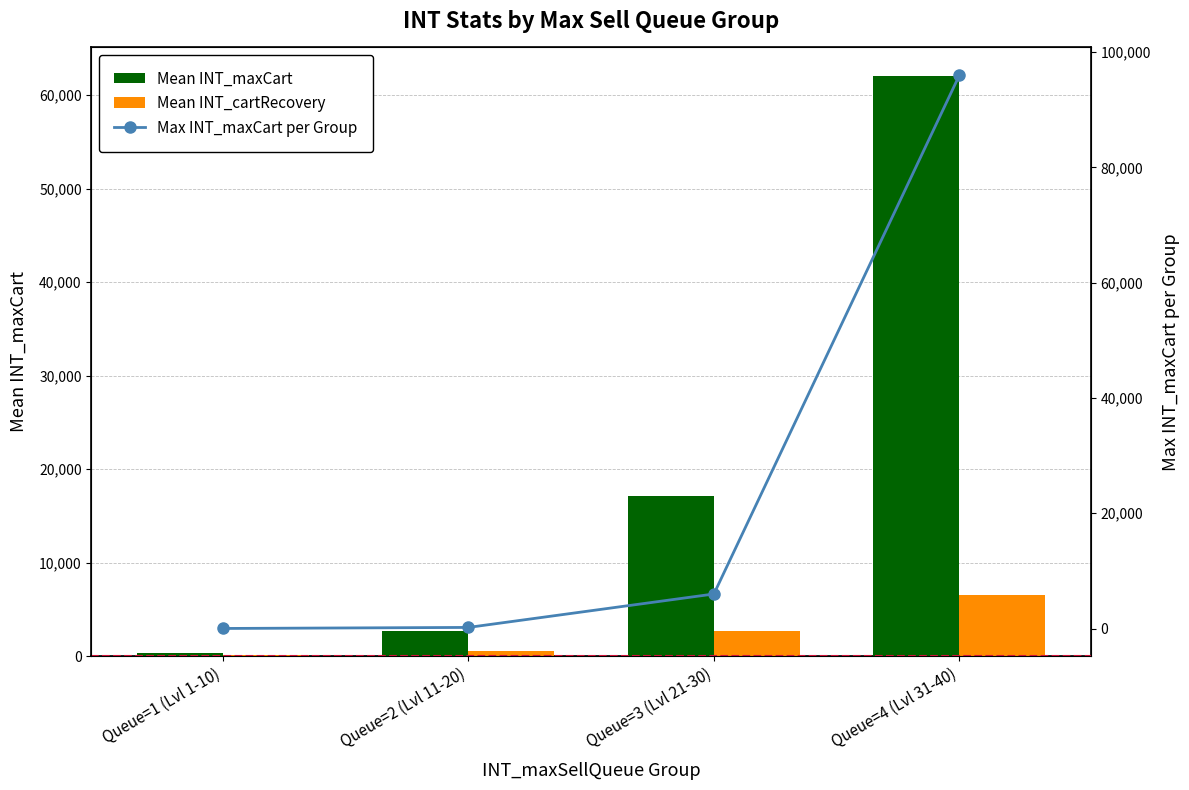

How many values in the Max INT_maxCart per Group series exceed 6000?

1